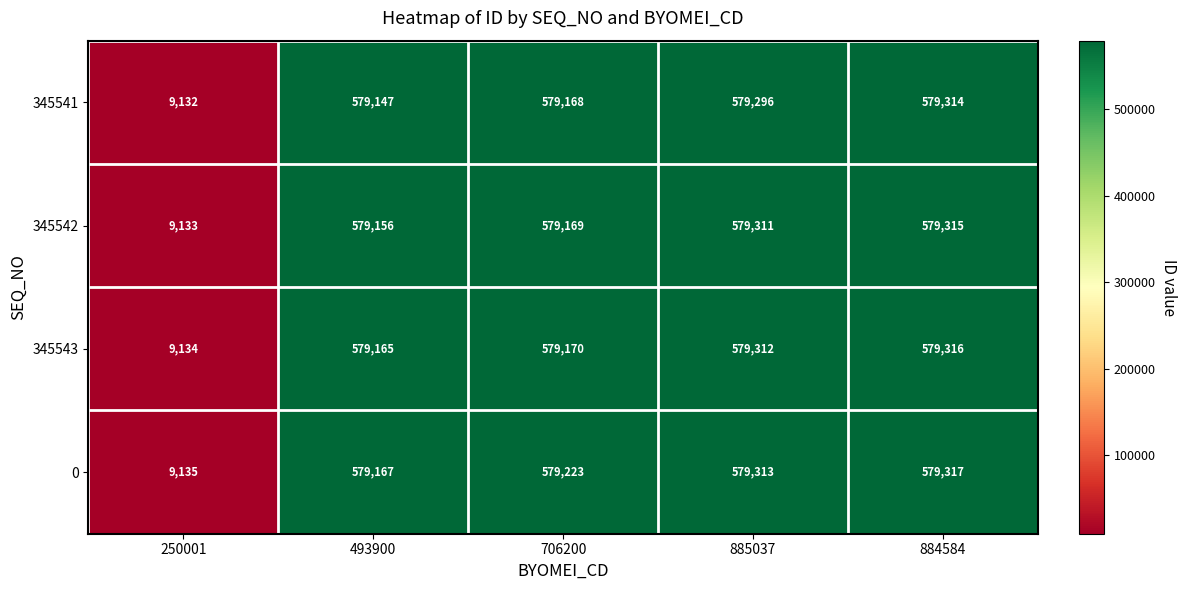

True or false: 0 has a value of 12146 at 250001.

False